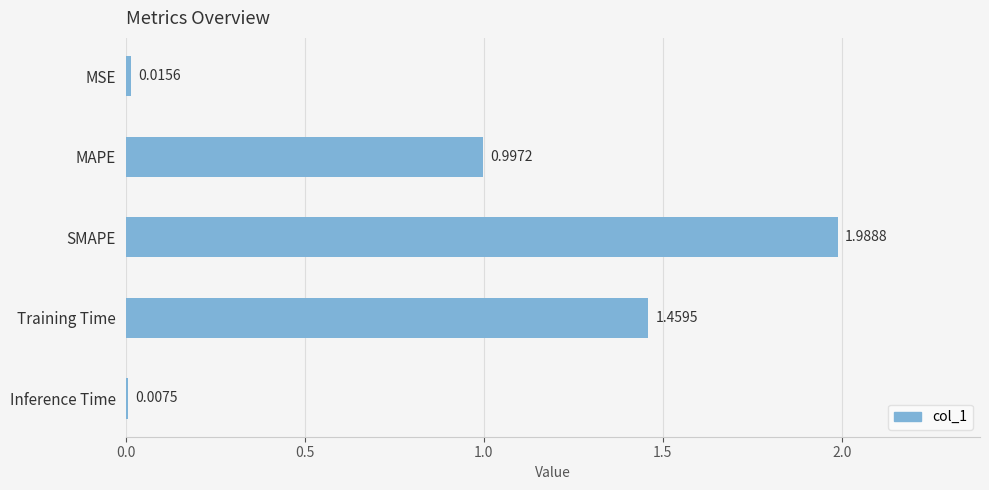

Does the chart contain any negative values?

No